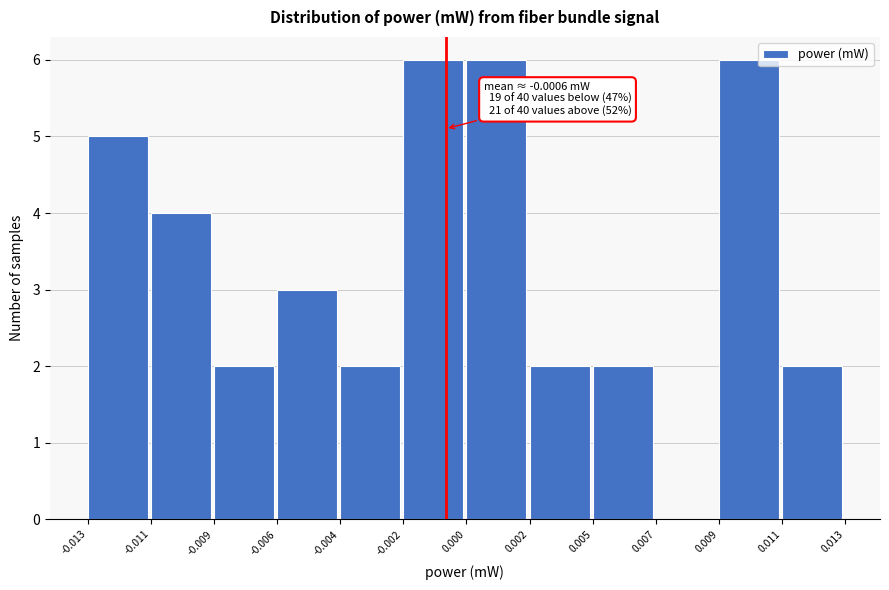

Reading left to right, list all the values displayed in this chart.

-0.013=5	-0.011=4	-0.009=2	-0.006=3	-0.004=2	-0.002=6	0.000=6	0.002=2	0.005=2	0.007=0	0.009=6	0.011=2